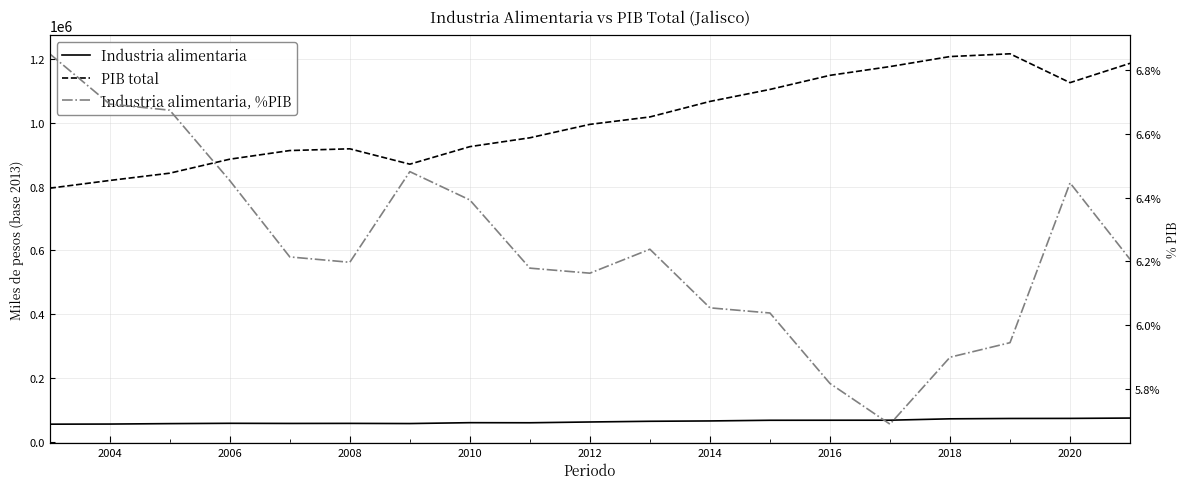

True or false: Industria alimentaria, %PIB and Industria alimentaria cross at least once.

False